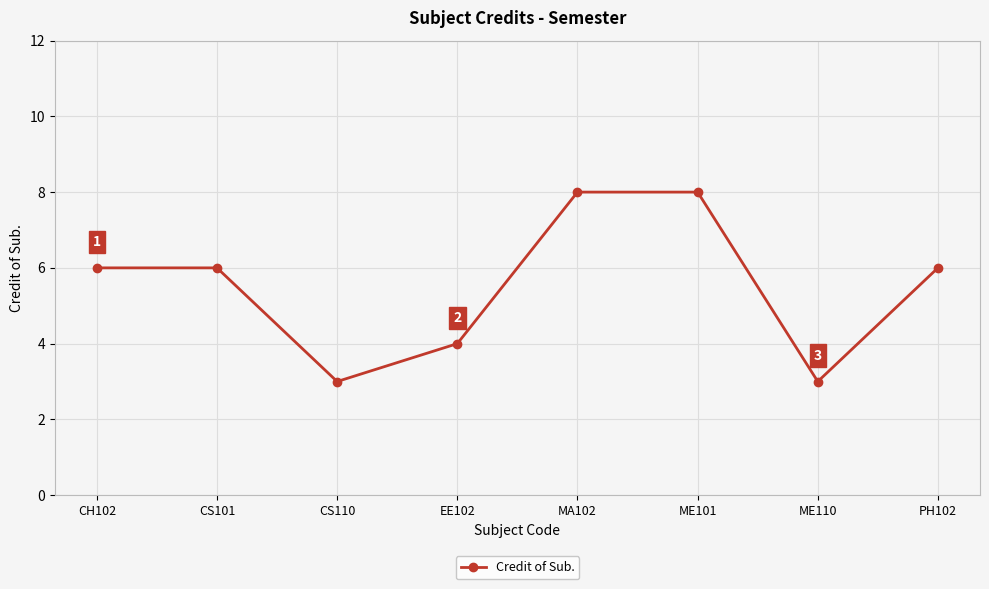

Reading right to left, what are all the values shown in this chart?

6	3	8	8	4	3	6	6